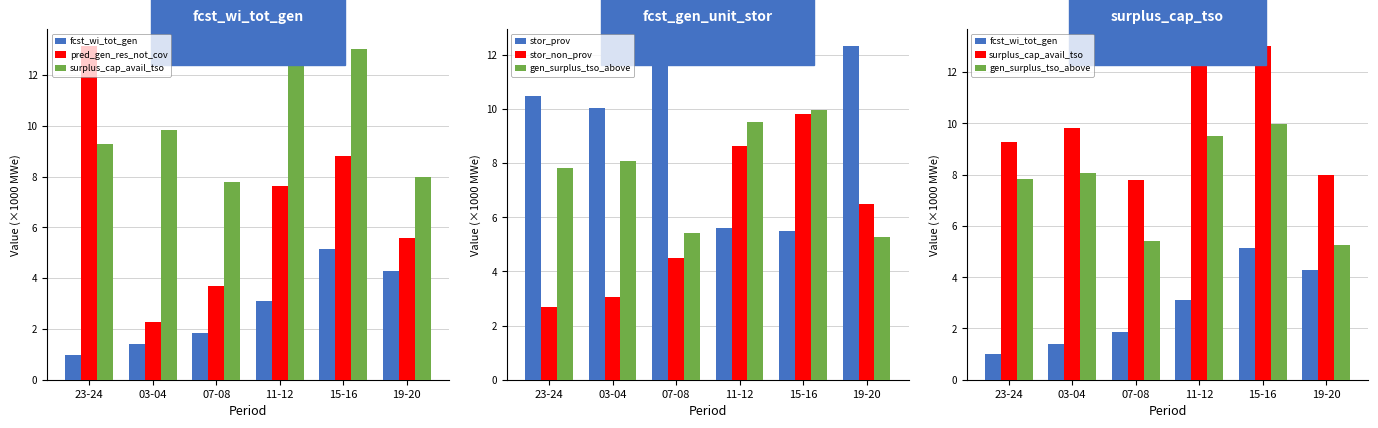

What position from the right is 11-12?

3